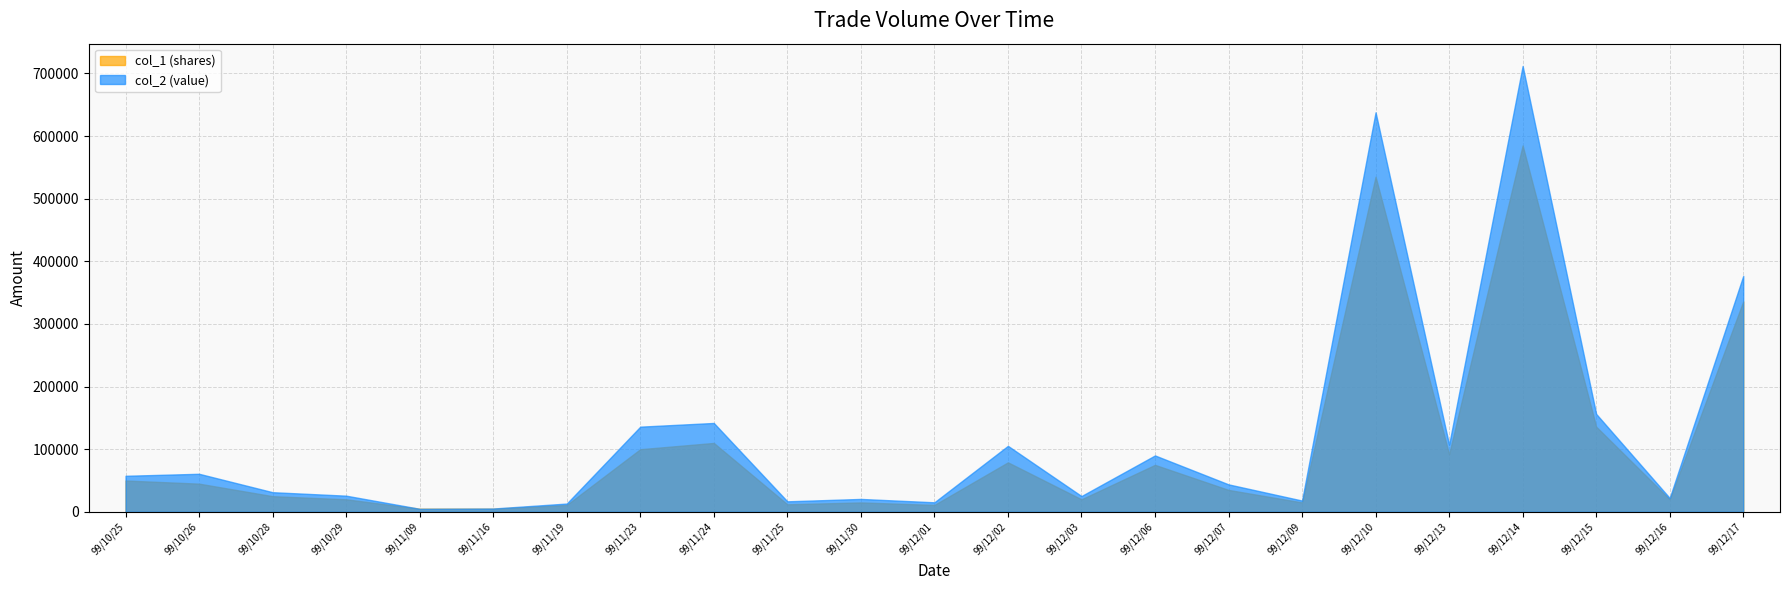

What is the value of the col_1 (shares) point at the 17th from the left?

15000